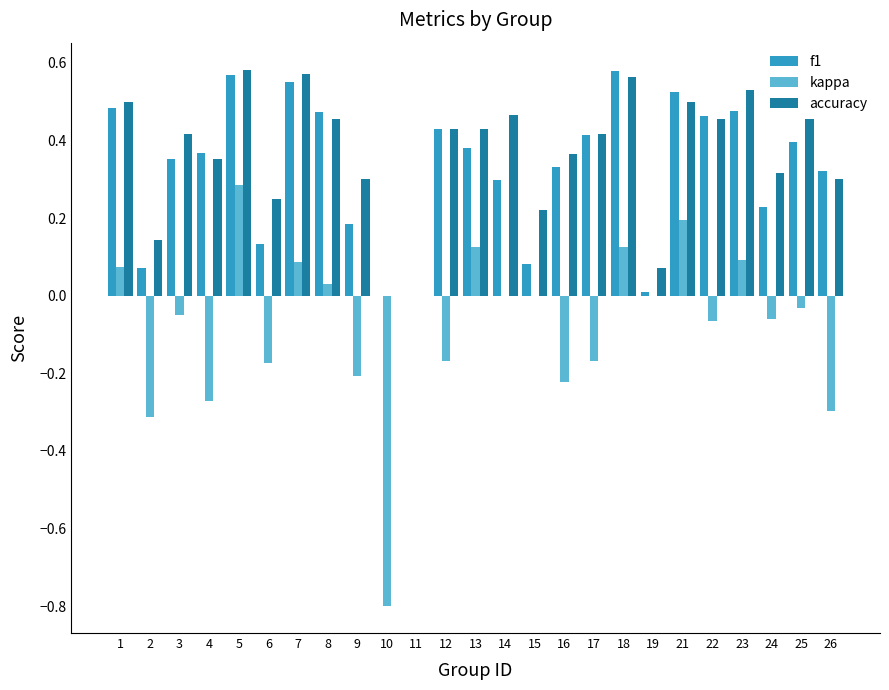

What is the sum of all f1 values?

8.1